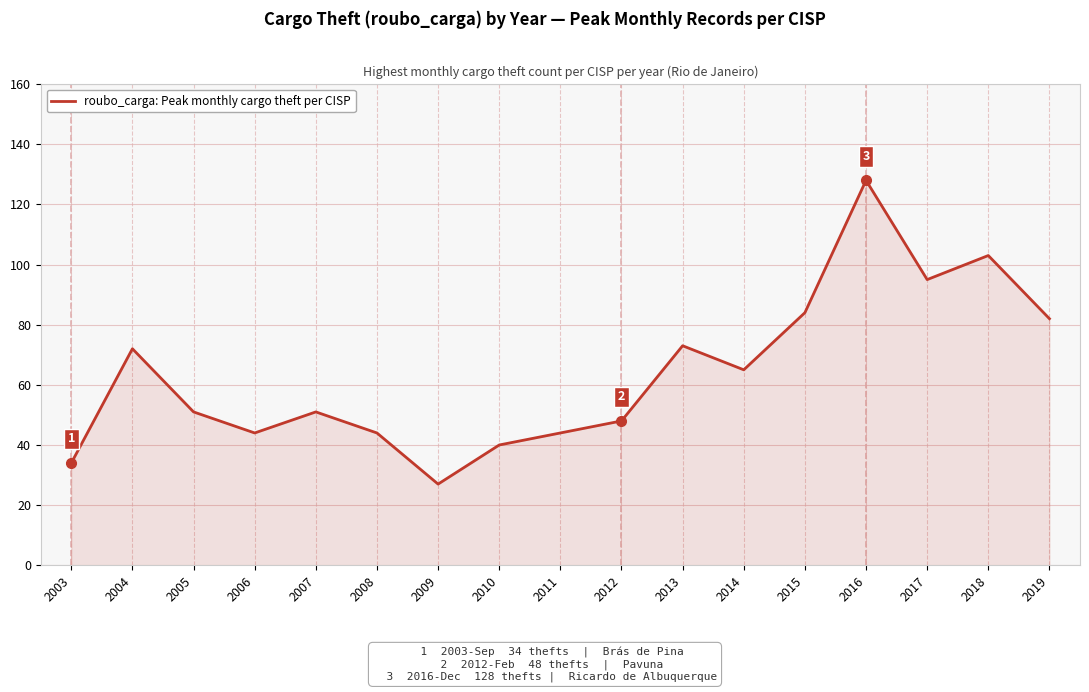

What is the difference between the maximum and second lowest values?

94